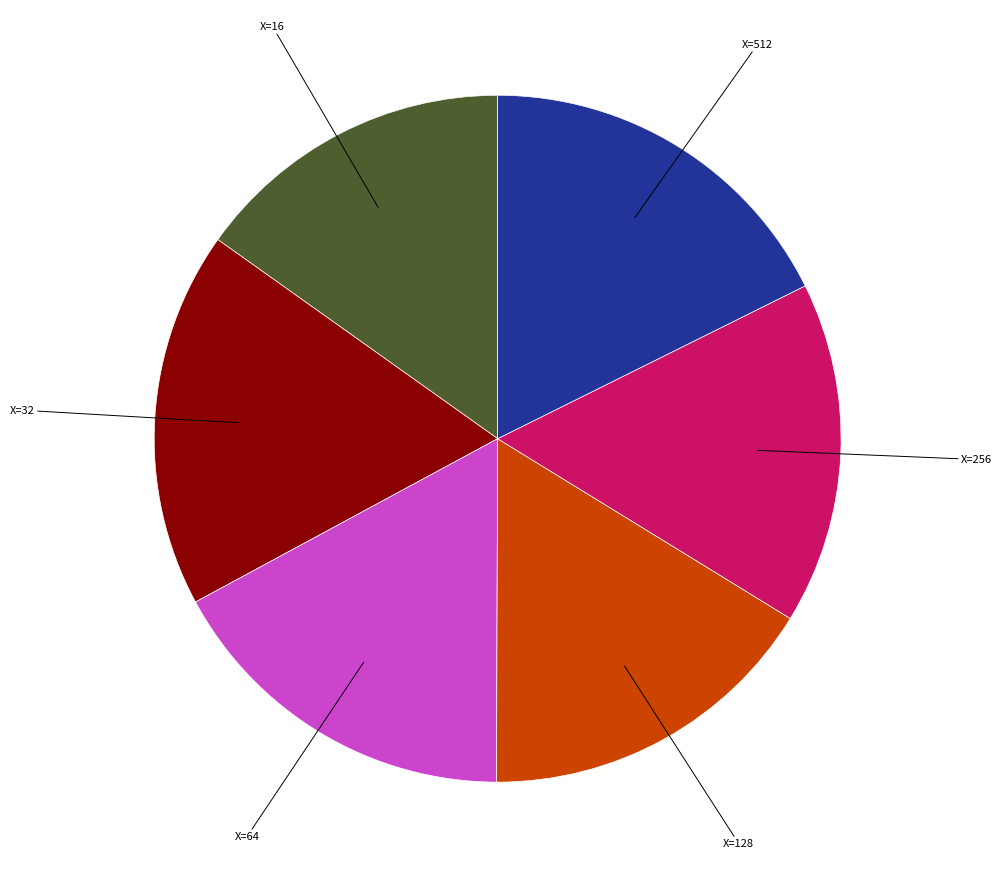

What is the smallest slice in the pie chart?

X=16